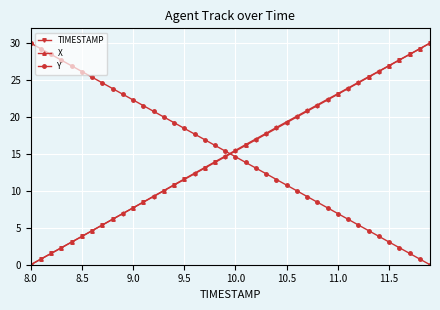

How many data points does each series have?

40